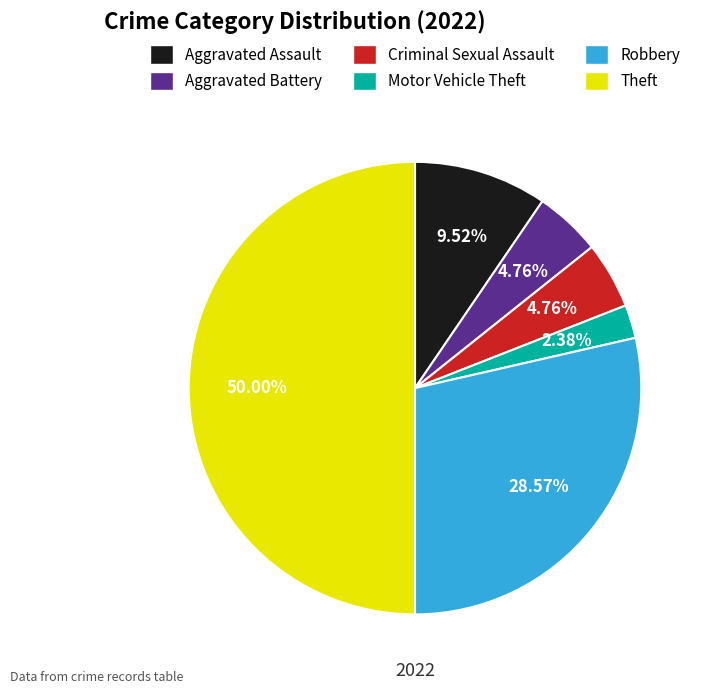

To the nearest percent, what is the average slice percentage?

17%